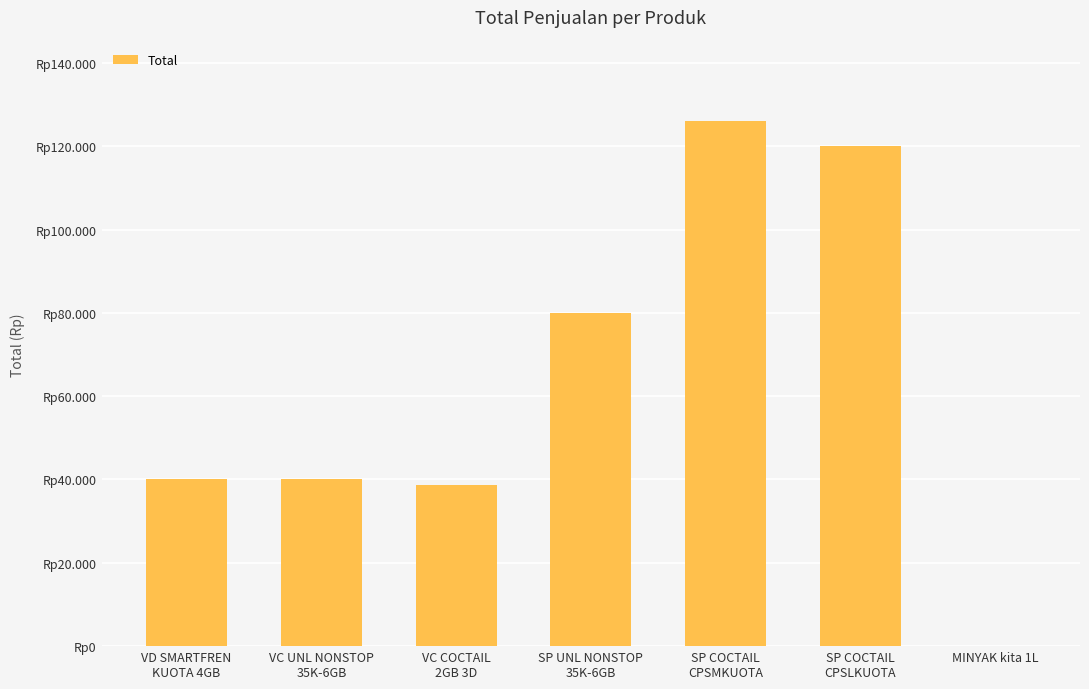

What is the sum of the values at VC UNL NONSTOP
35K-6GB and SP COCTAIL
CPSLKUOTA?

160000